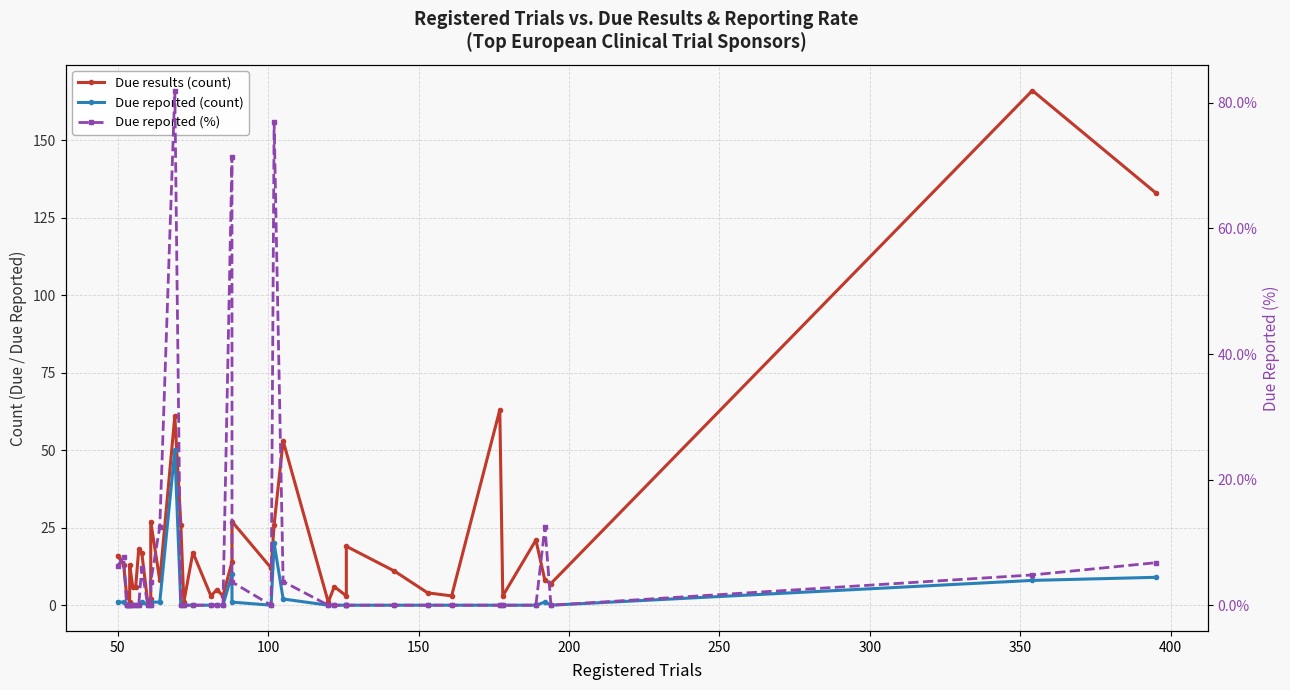

At how many categories does at least one series exceed 68?

5